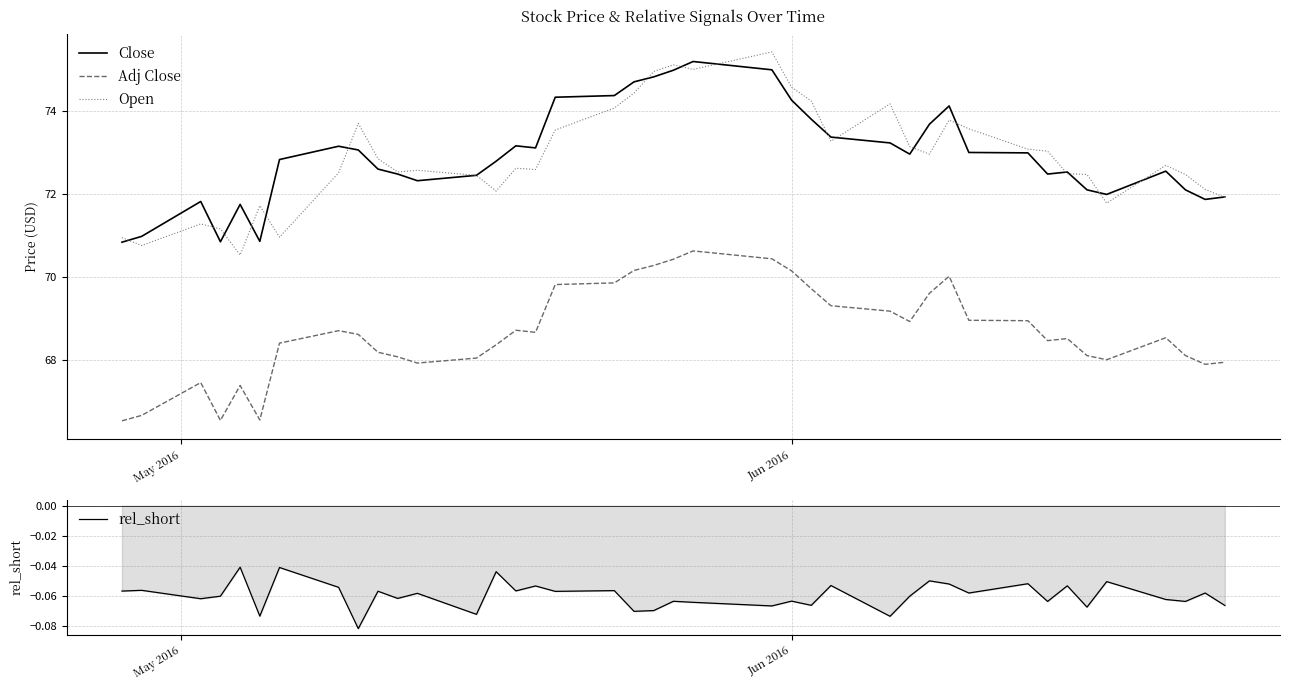

What is the highest value of the Adj Close series?

70.6